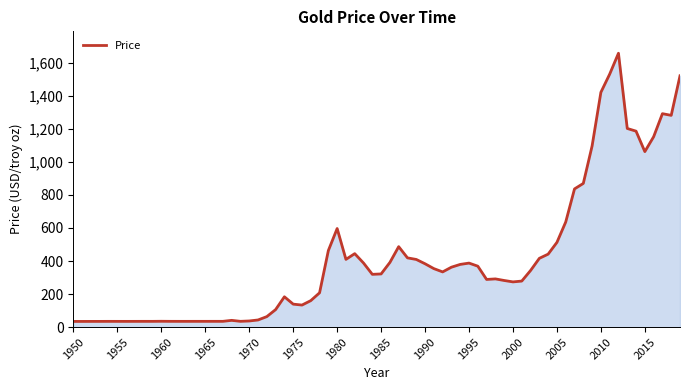

Does the chart display data point markers on the line(s)?

No